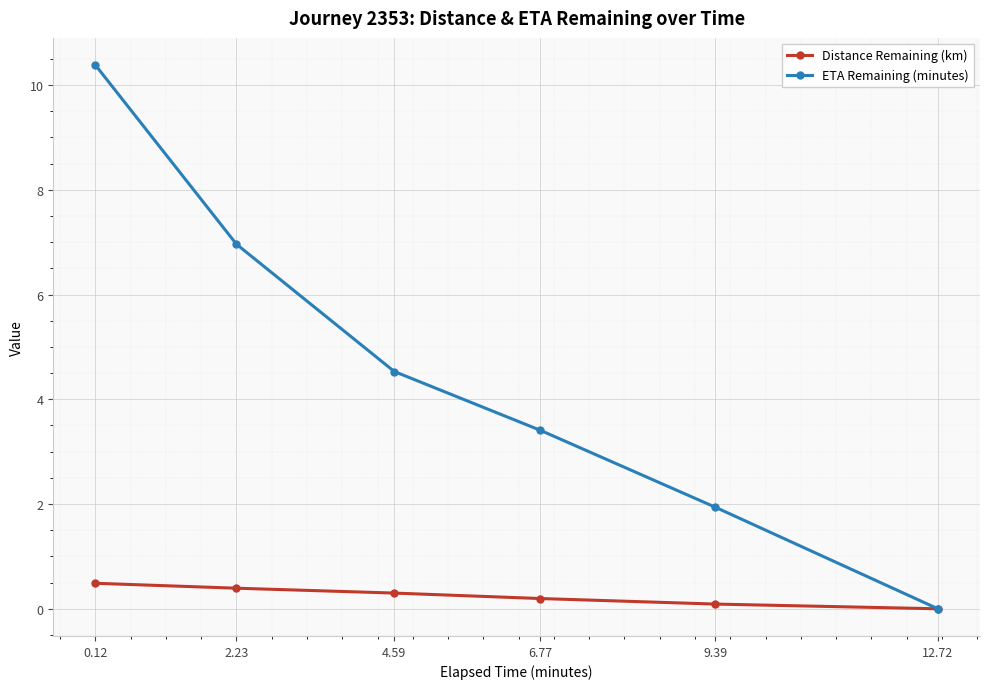

Where is ETA Remaining (minutes) nearest to the value 5?

4.59